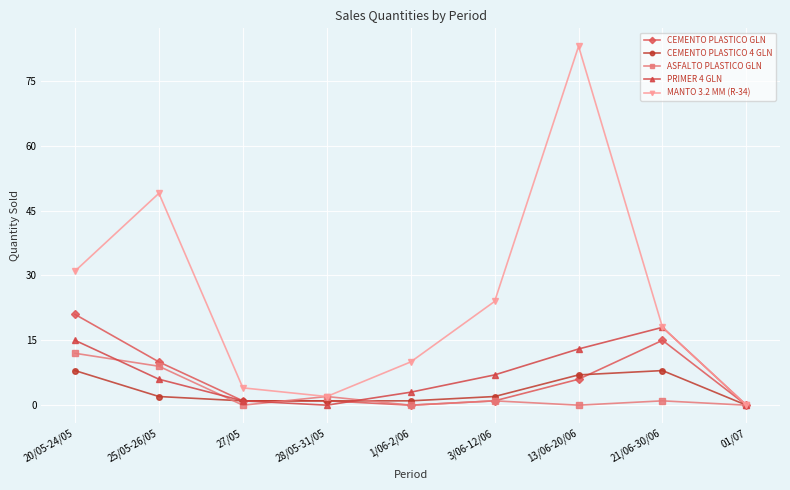

Reading left to right, extract all data points from this chart.

CEMENTO PLASTICO GLN: 20/05-24/05=21	25/05-26/05=10	27/05=1	28/05-31/05=1	1/06-2/06=0	3/06-12/06=1	13/06-20/06=6	21/06-30/06=15	01/07=0
CEMENTO PLASTICO 4 GLN: 20/05-24/05=8	25/05-26/05=2	27/05=1	28/05-31/05=1	1/06-2/06=1	3/06-12/06=2	13/06-20/06=7	21/06-30/06=8	01/07=0
ASFALTO PLASTICO GLN: 20/05-24/05=12	25/05-26/05=9	27/05=0	28/05-31/05=2	1/06-2/06=0	3/06-12/06=1	13/06-20/06=0	21/06-30/06=1	01/07=0
PRIMER 4 GLN: 20/05-24/05=15	25/05-26/05=6	27/05=1	28/05-31/05=0	1/06-2/06=3	3/06-12/06=7	13/06-20/06=13	21/06-30/06=18	01/07=0
MANTO 3.2 MM (R-34): 20/05-24/05=31	25/05-26/05=49	27/05=4	28/05-31/05=2	1/06-2/06=10	3/06-12/06=24	13/06-20/06=83	21/06-30/06=18	01/07=0